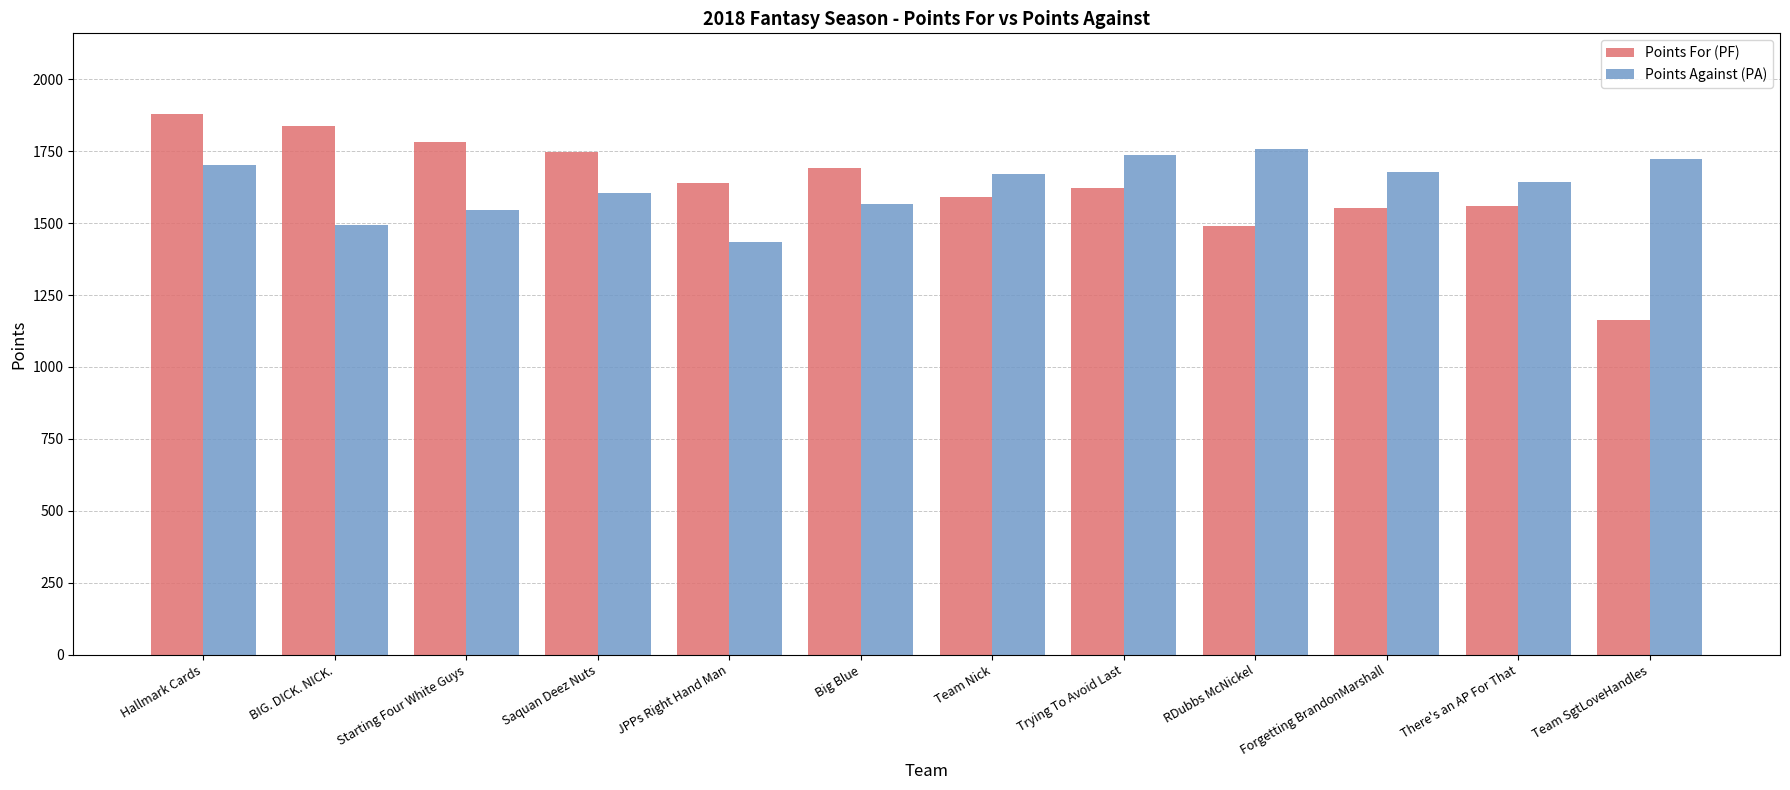

At how many categories does at least one series exceed 1319?

12